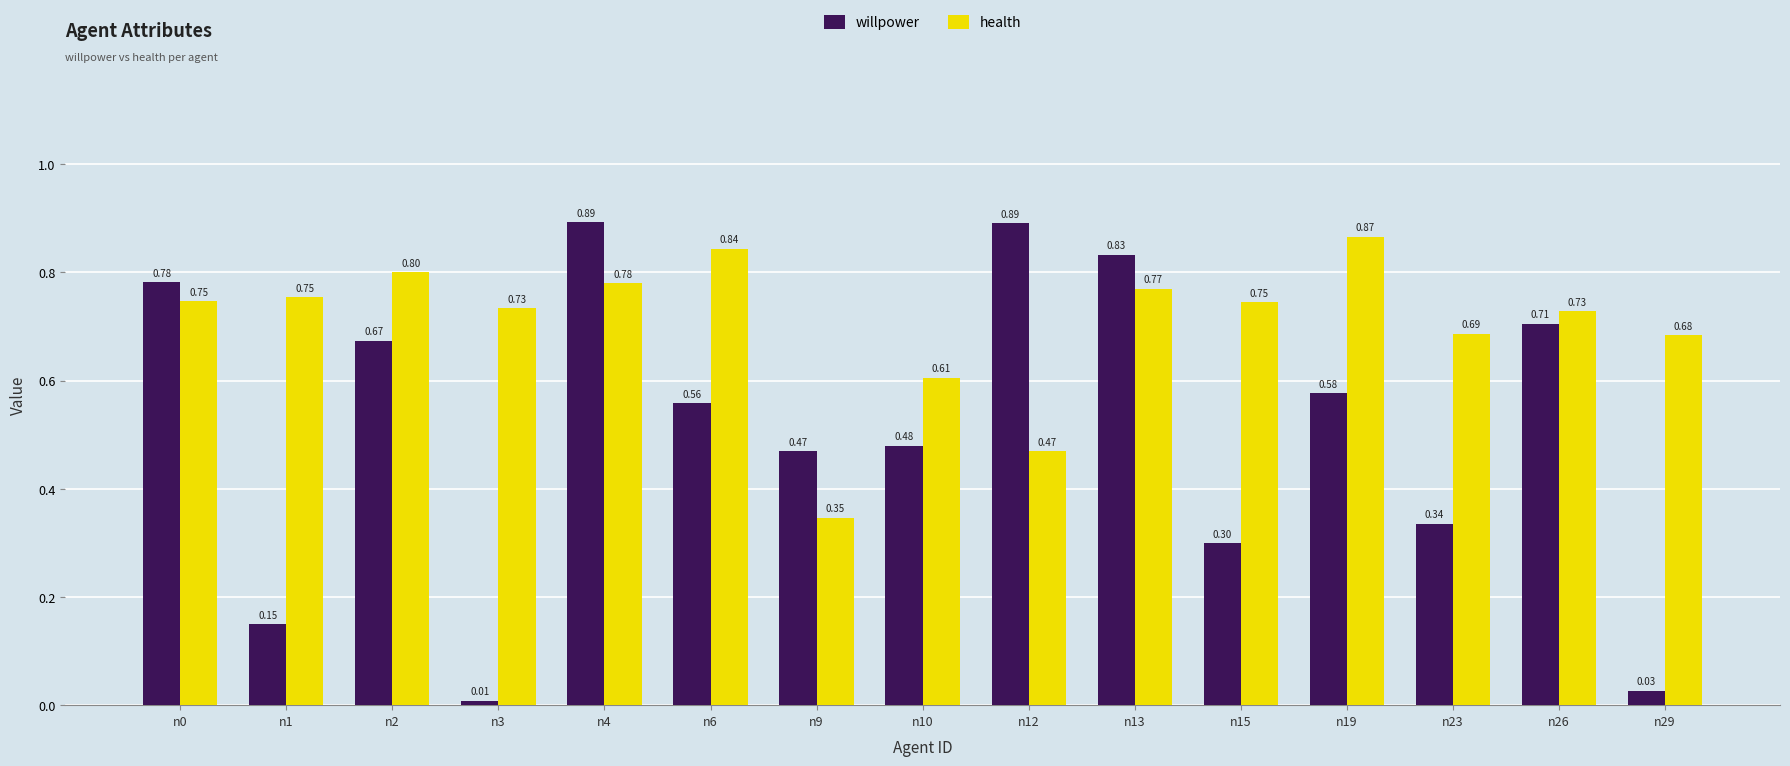

Which series has the largest total across all categories?

health